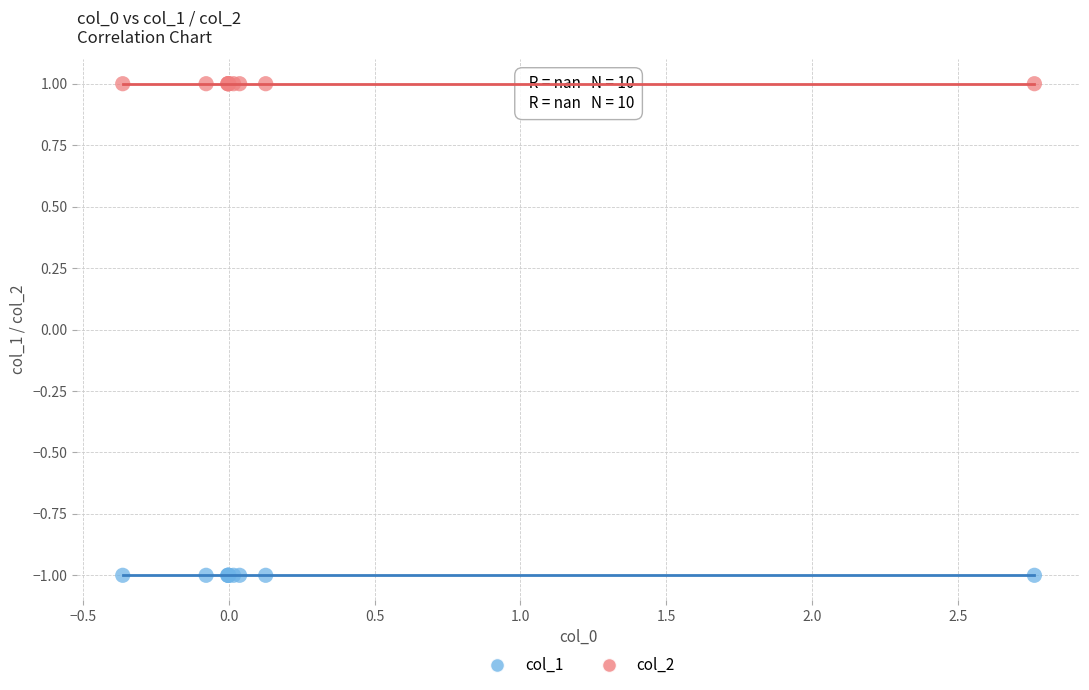

Which series reaches the maximum Y coordinate?

col_2